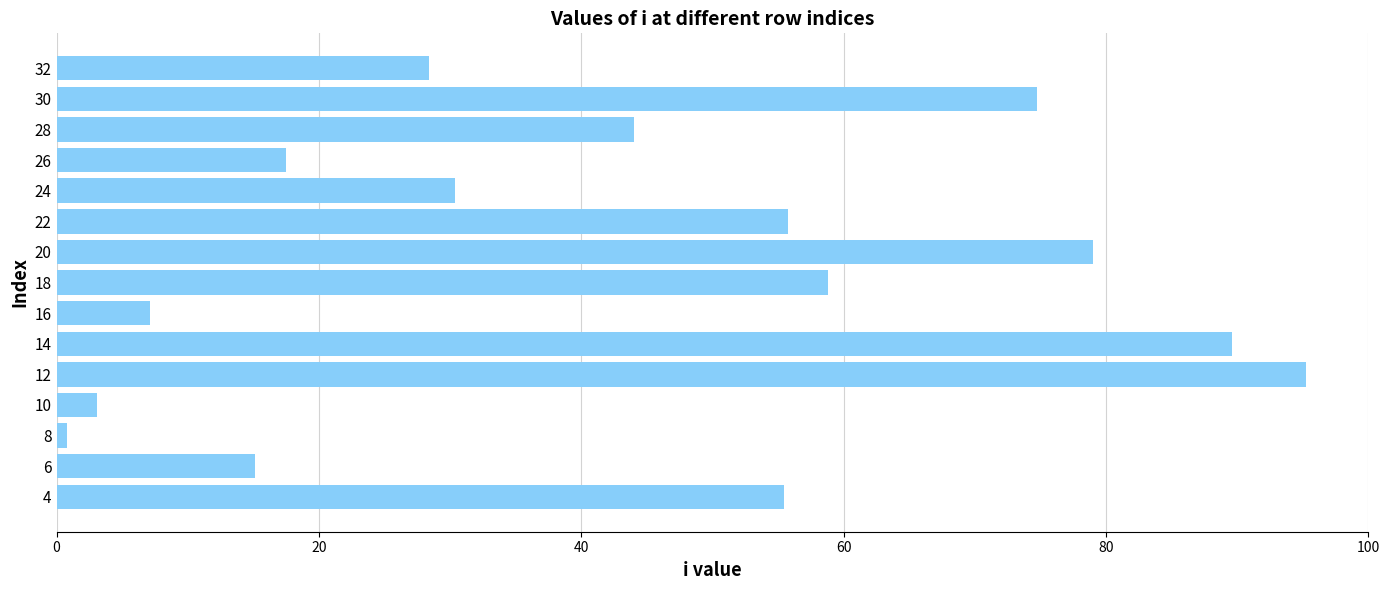

Does the chart contain any negative values?

No